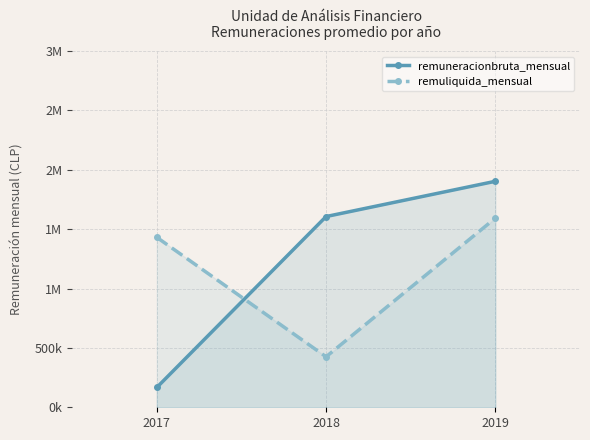

What is the difference between the maximum and second lowest values in the remuneracionbruta_mensual series?

296984.0